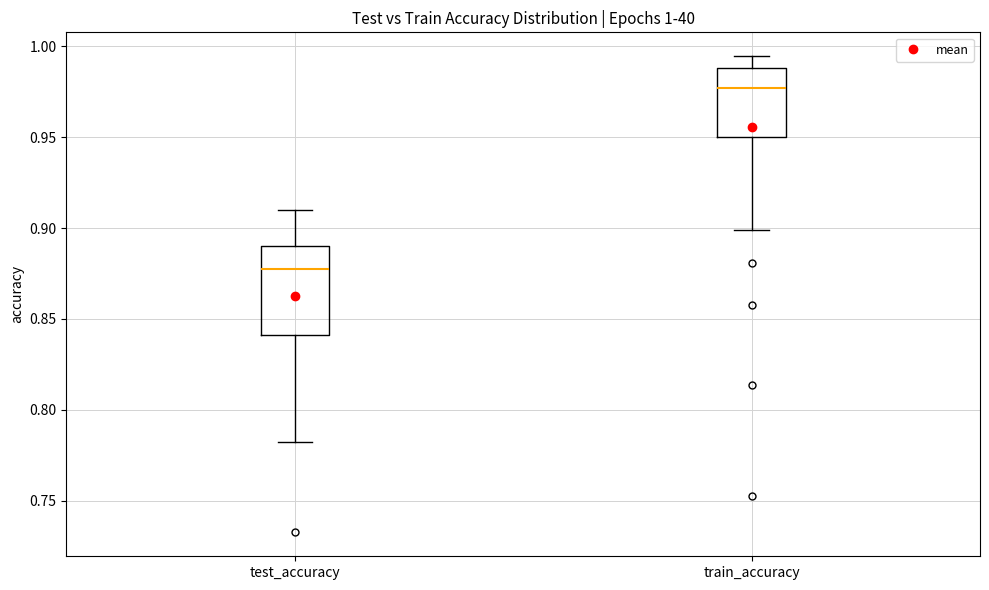

Which box is the tallest, from its lower edge to its upper edge?

test_accuracy